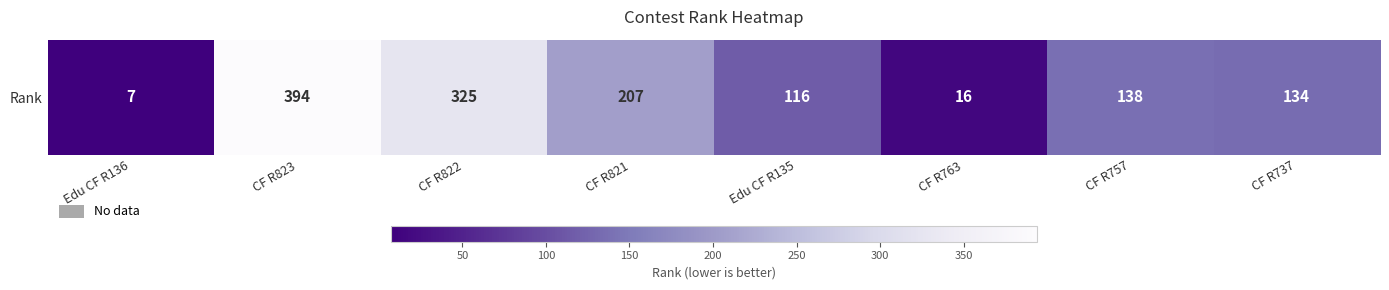

Rank the categories by value from highest to lowest.

CF R823, CF R822, CF R821, CF R757, CF R737, Edu CF R135, CF R763, Edu CF R136